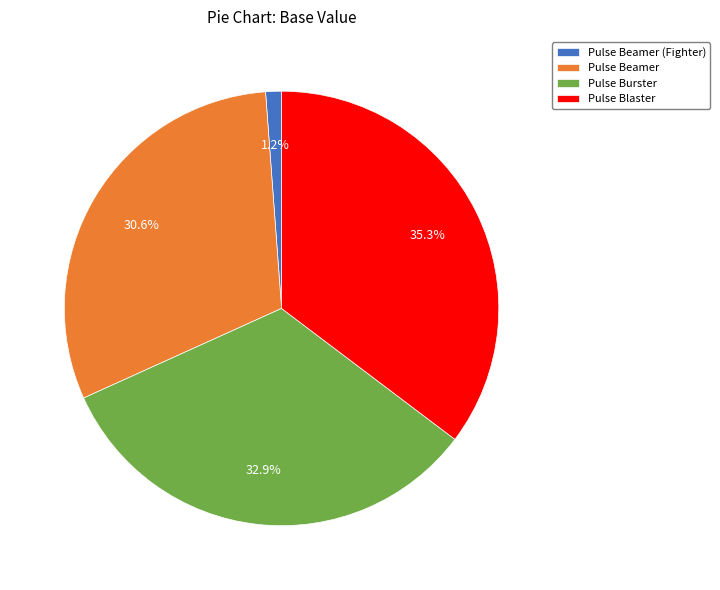

Which slice is the largest?

Pulse Blaster